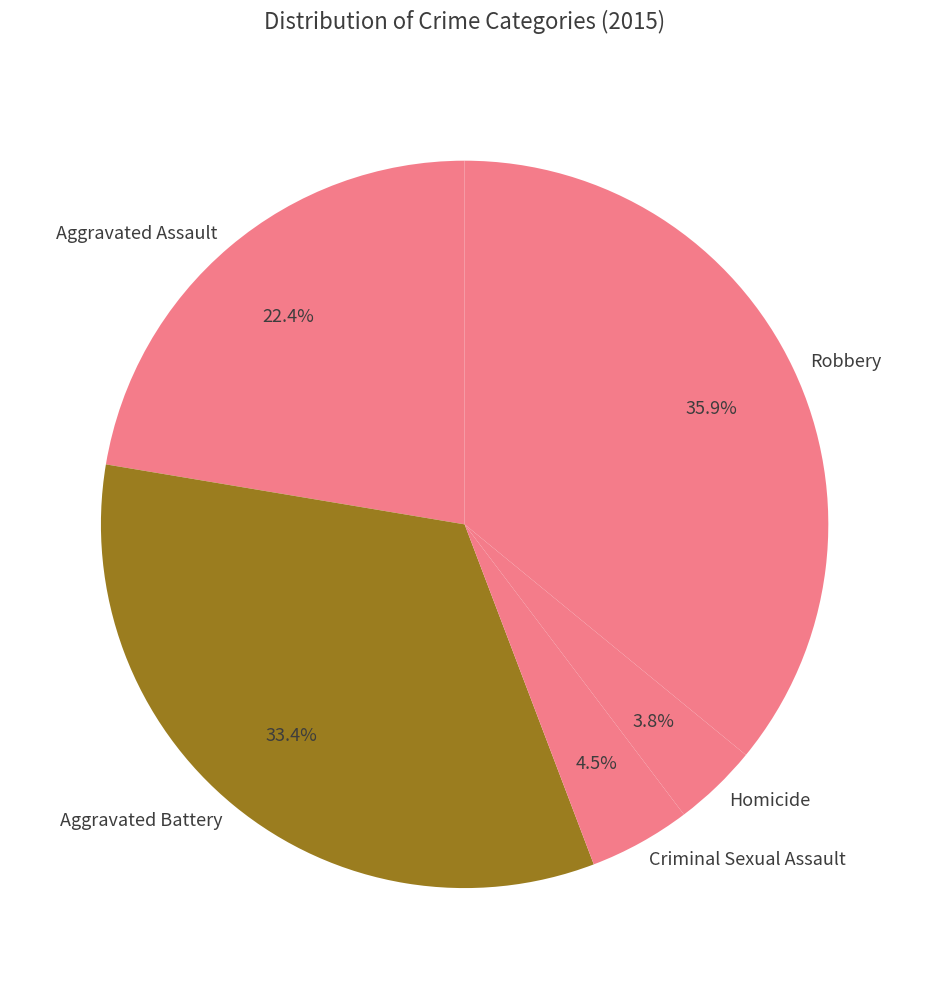

Rank the categories by value from lowest to highest.

Homicide, Criminal Sexual Assault, Aggravated Assault, Aggravated Battery, Robbery